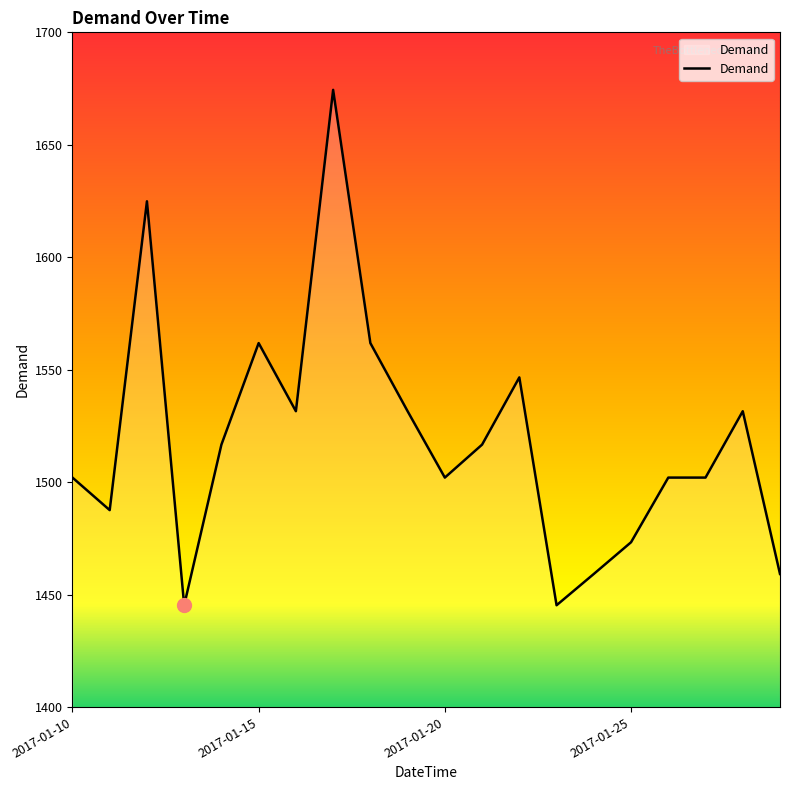

What is the minimum value shown in the chart?

1445.3